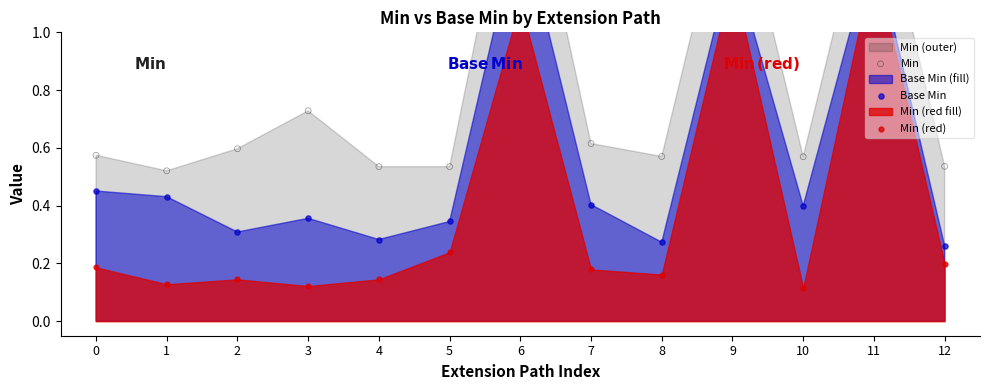

Which series contains the highest Y value?

Min